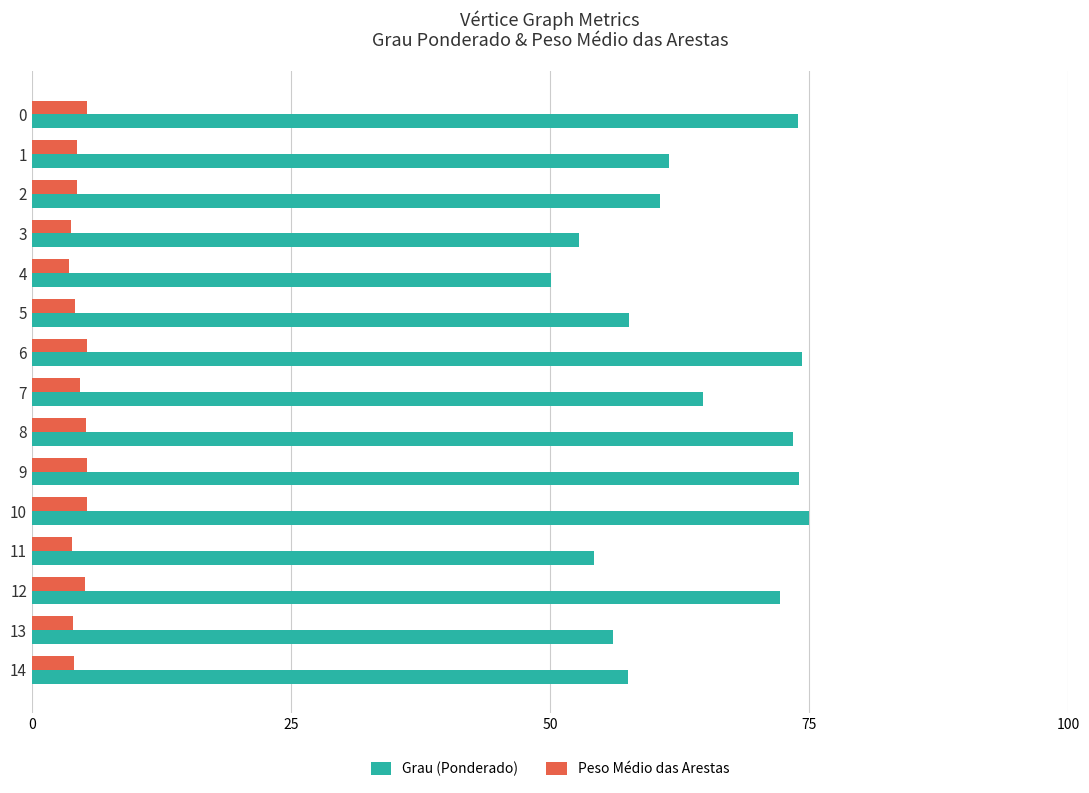

What is the spread (max minus min) of values at 1?

57.1